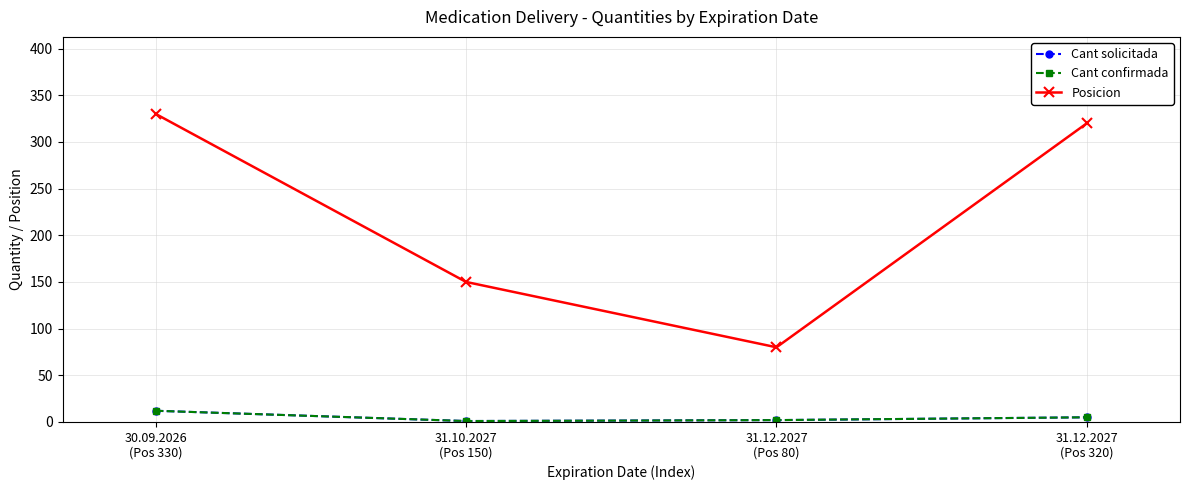

At 31.12.2027
(Pos 80), list the series in order from largest to smallest.

Posicion, Cant solicitada, Cant confirmada